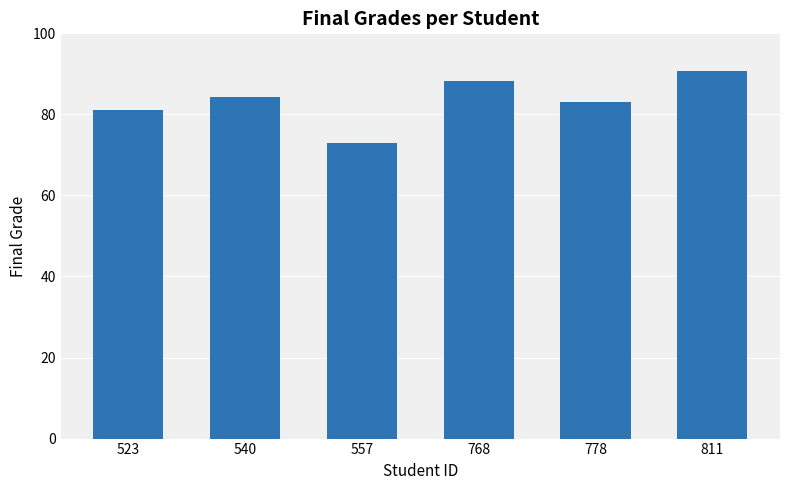

Count the number of categories in the chart.

6